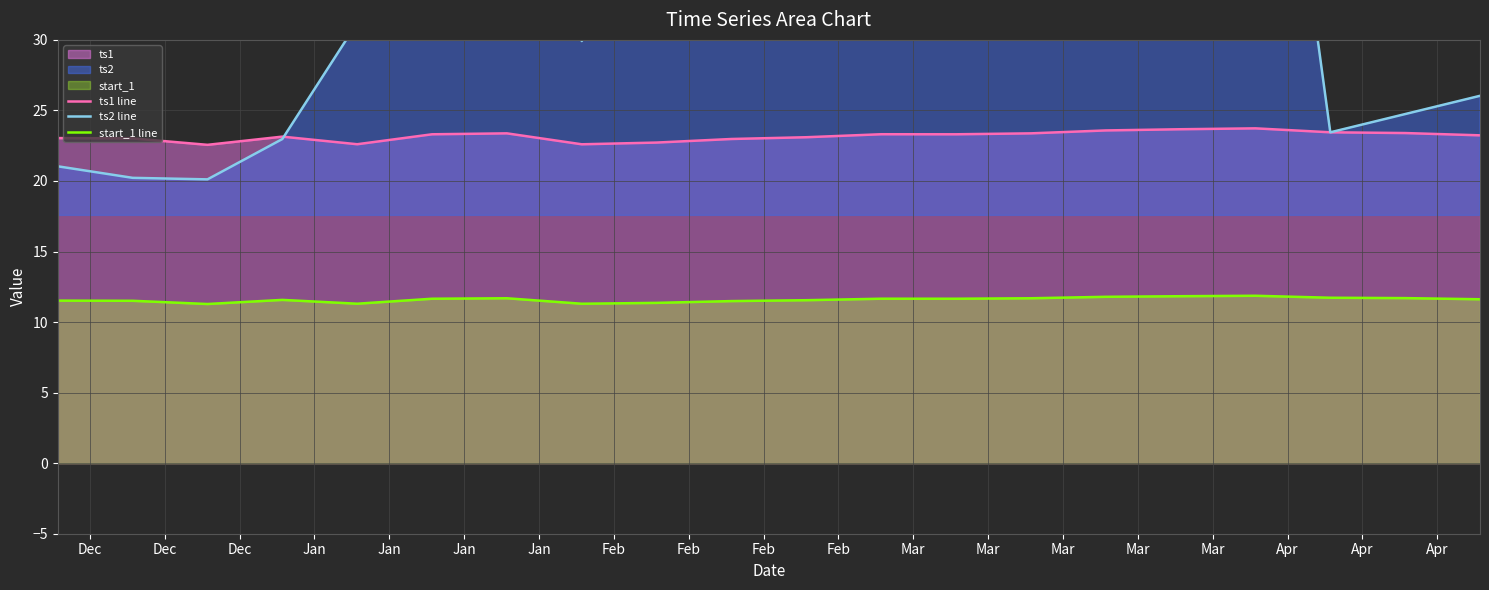

What is the total value across all series at Apr?

98.2